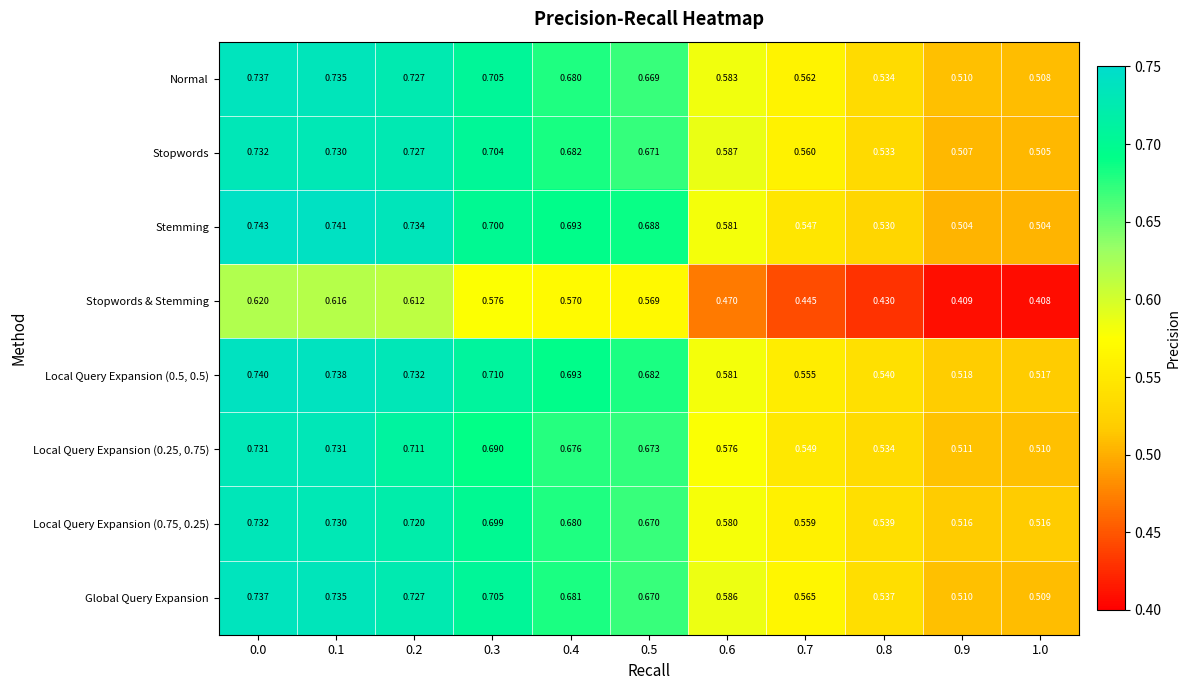

Which series changed the most between 0.7 and 1.0?

Global Query Expansion